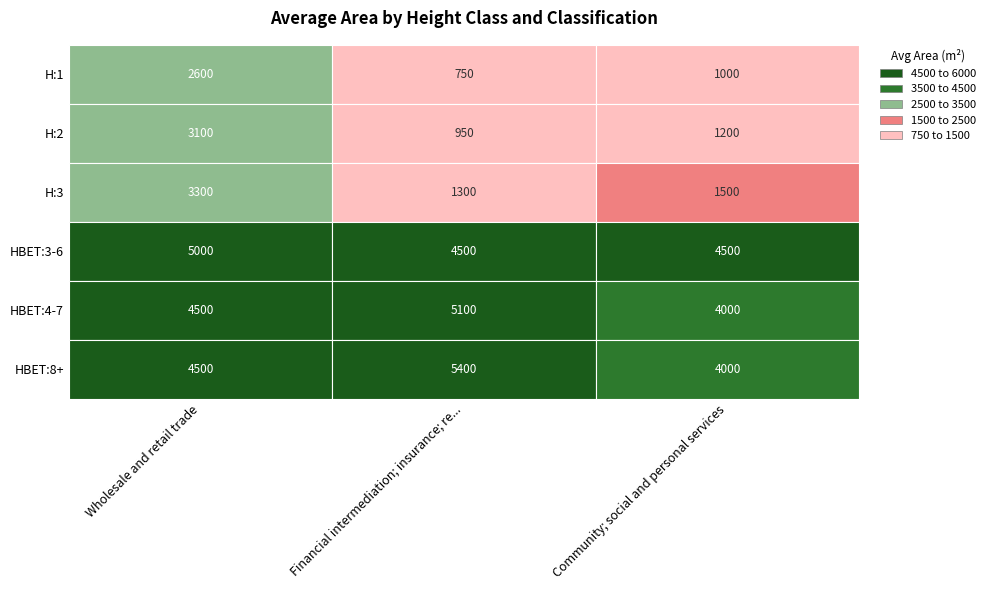

At H:2, list the series in order from smallest to largest.

Financial intermediation; insurance; re..., Community; social and personal services, Wholesale and retail trade